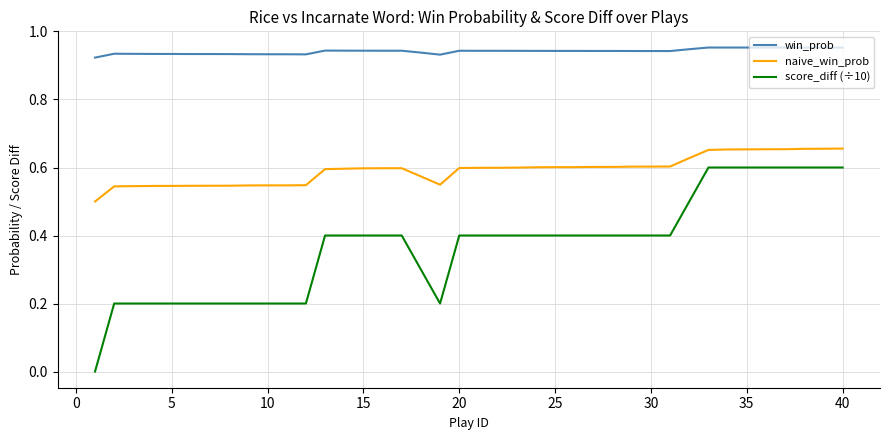

Count the win_prob values in the range 0 to 1.

40